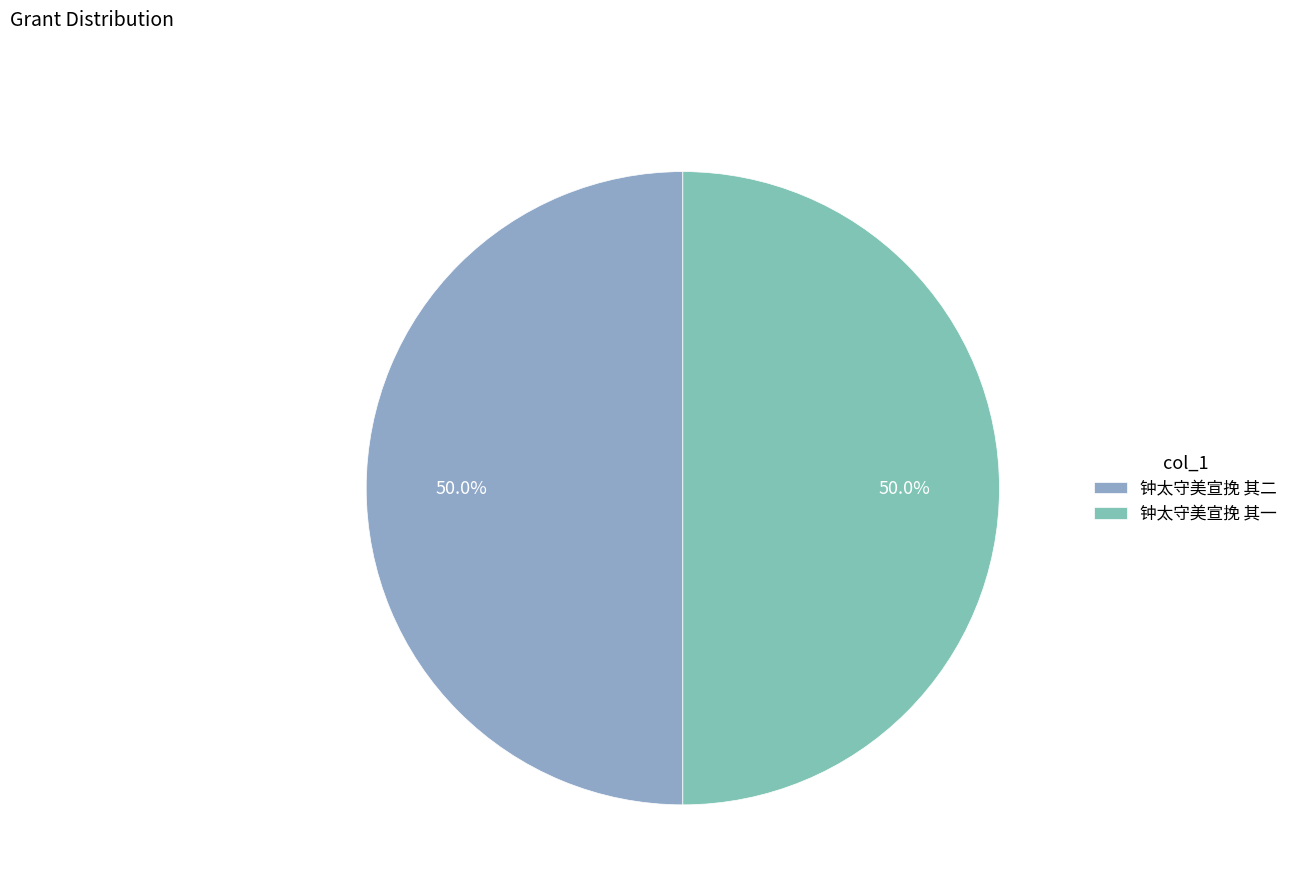

What is the majority slice?

钟太守美宣挽 其二